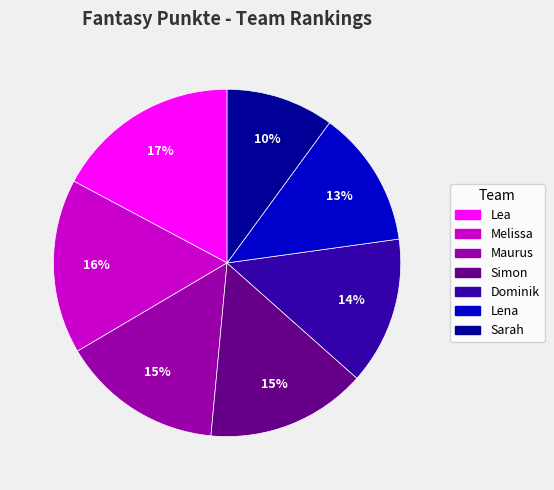

The Lea slice represents 17% of the pie. True or false?

True